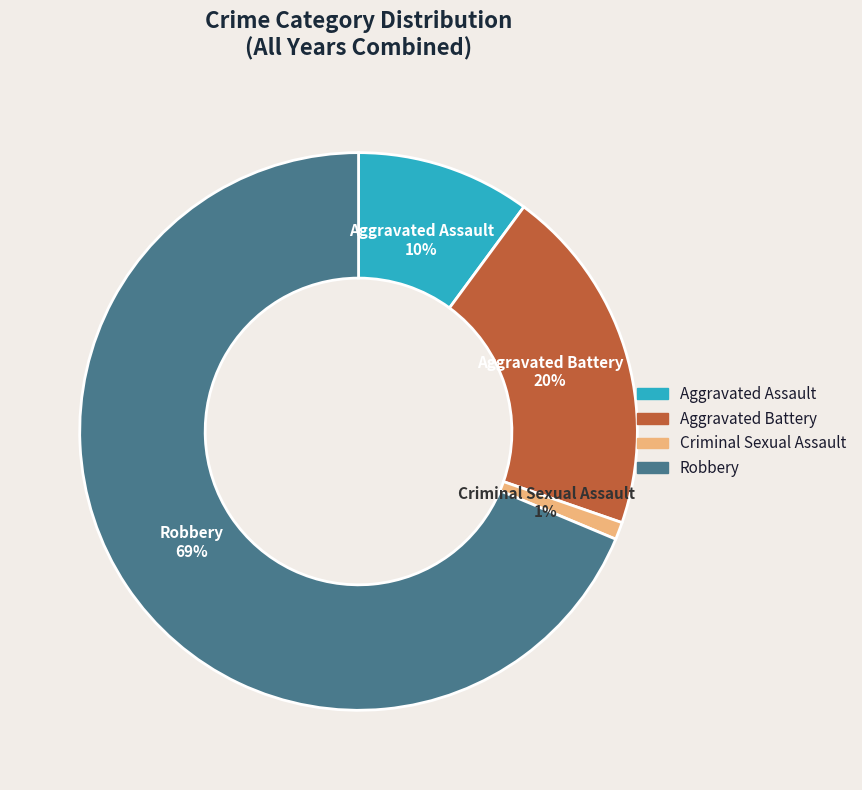

Rank the categories by value from highest to lowest.

Robbery, Aggravated Battery, Aggravated Assault, Criminal Sexual Assault